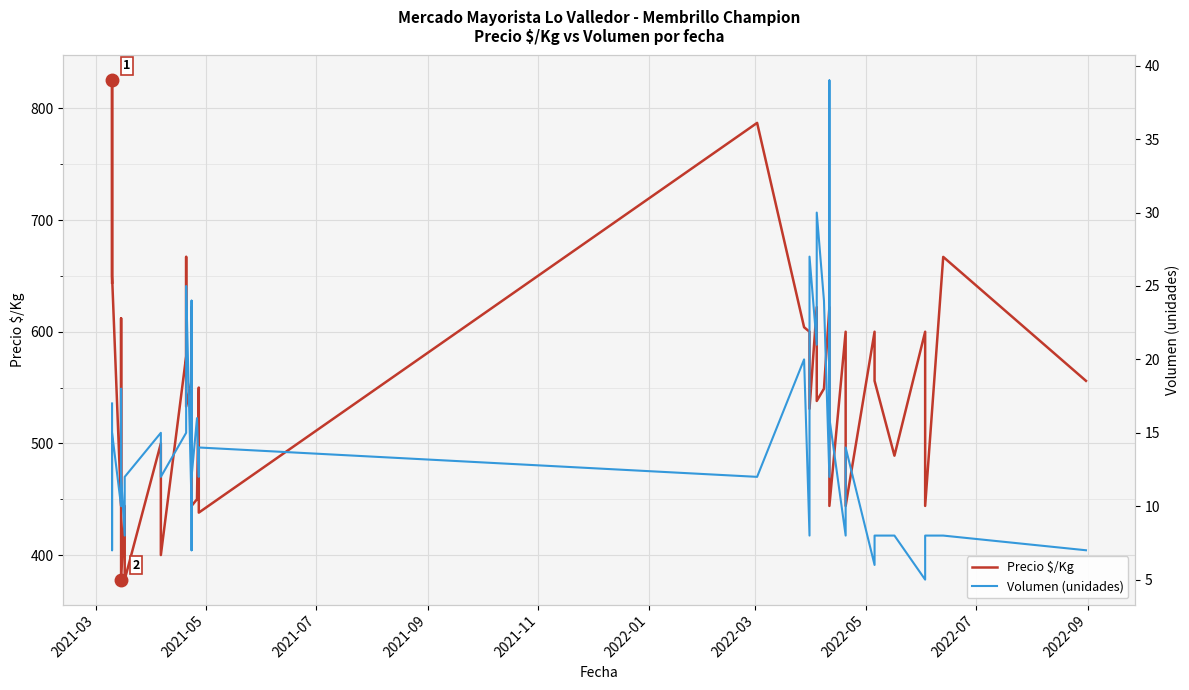

At which label does Volumen (unidades) first exceed 12?

2021-03